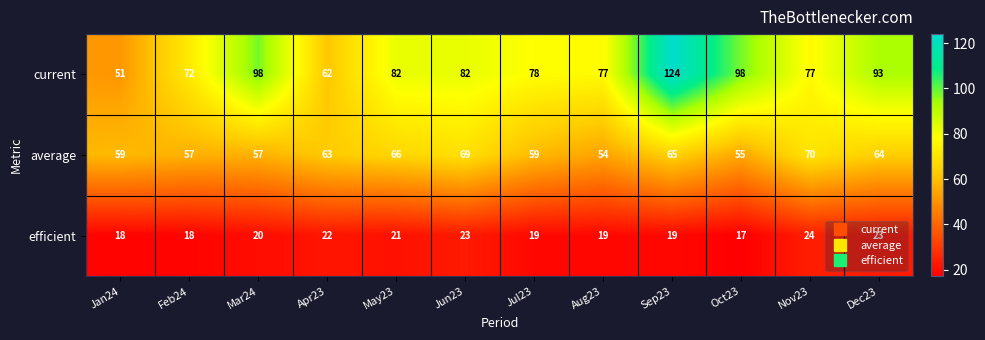

How many distinct data groups are displayed?

3